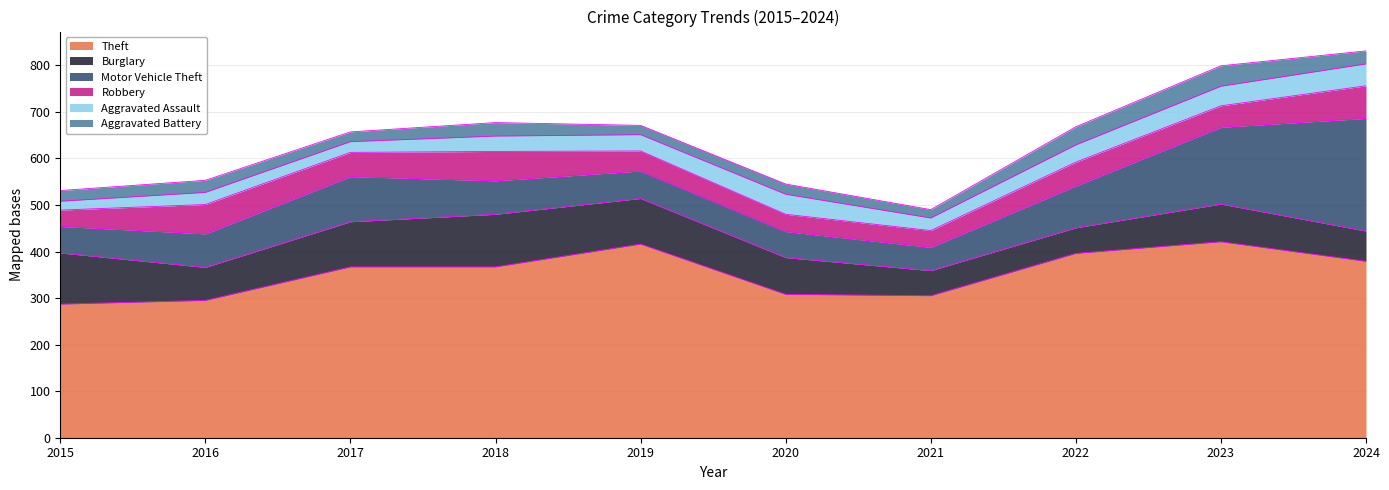

What is the value of the Robbery point at the 3rd from the left?

52